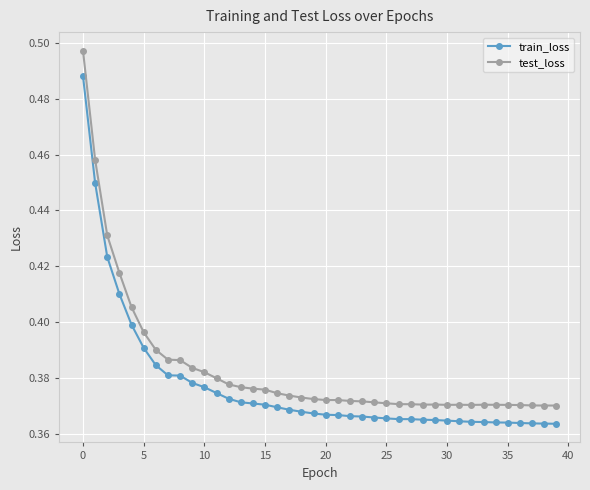

Rank the series by their average value, from lowest to highest.

train_loss, test_loss